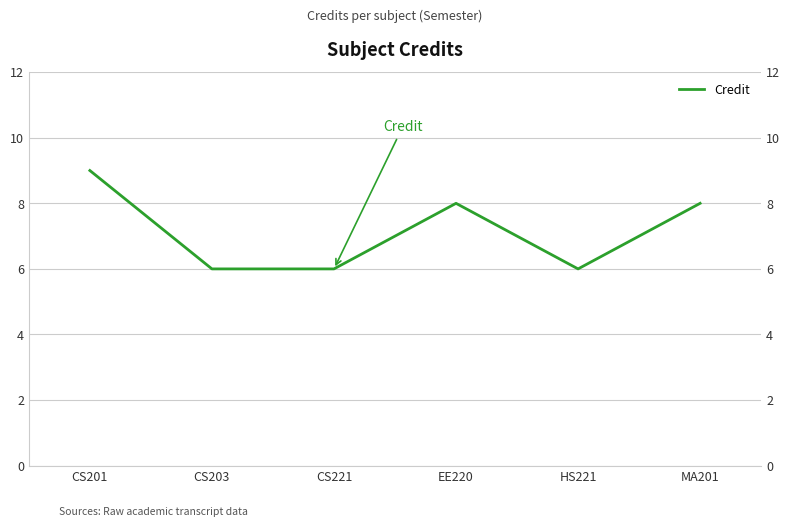

True or false: the data has more than 1 interior local peaks.

False